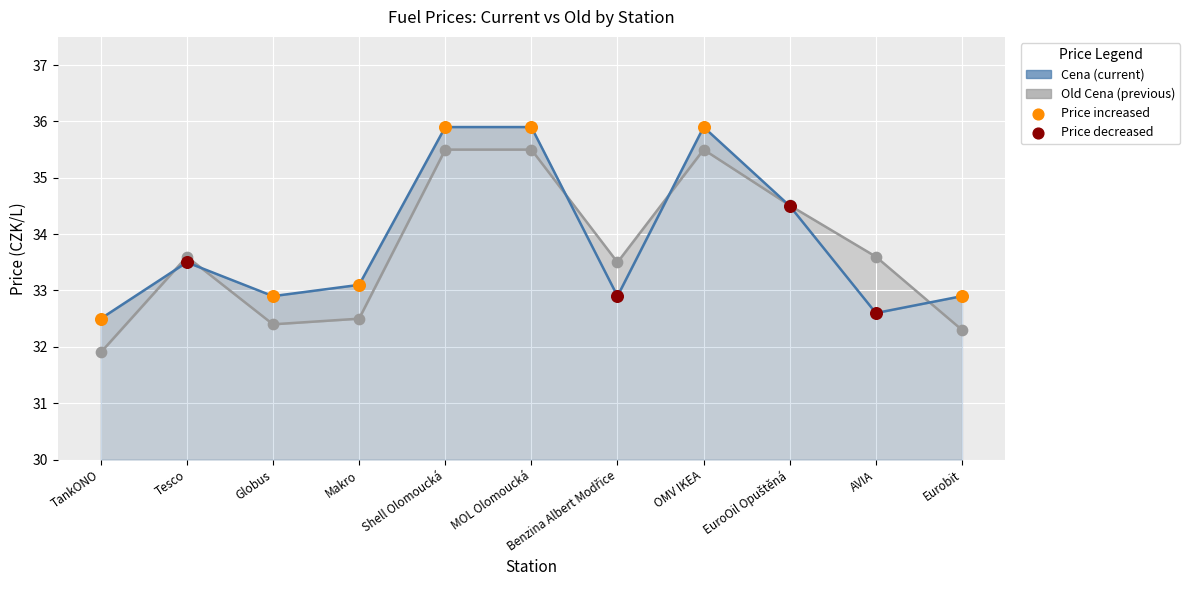

At how many categories does at least one series exceed 32?

11